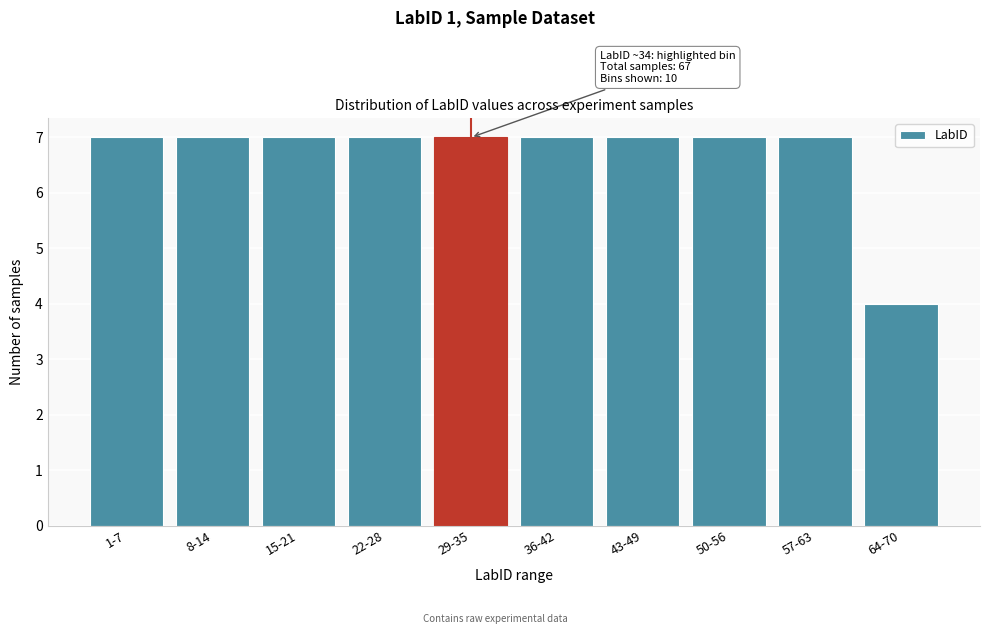

Reading right to left, list all the values displayed in this chart.

4	7	7	7	7	7	7	7	7	7